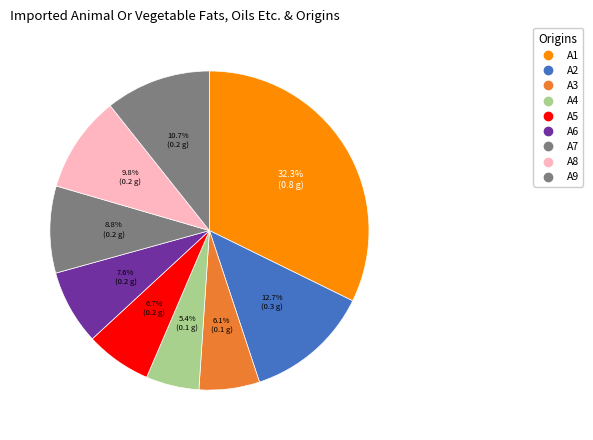

Rank the categories by value from highest to lowest.

A1, A2, A9, A8, A7, A6, A5, A3, A4